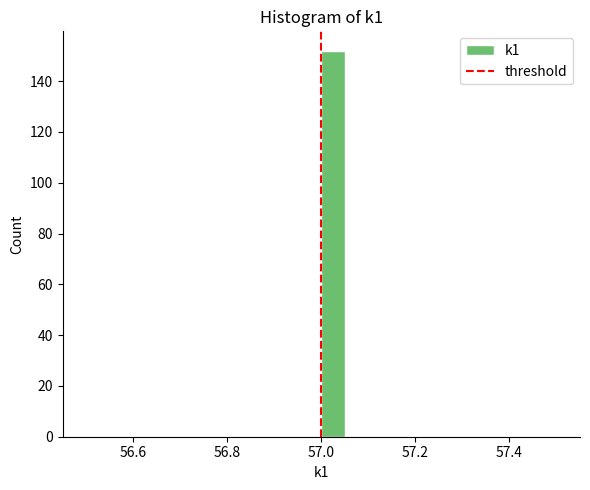

Around what value on the x-axis is the tallest bar? Give the approximate position of its centre, as read against the axis.

57.02